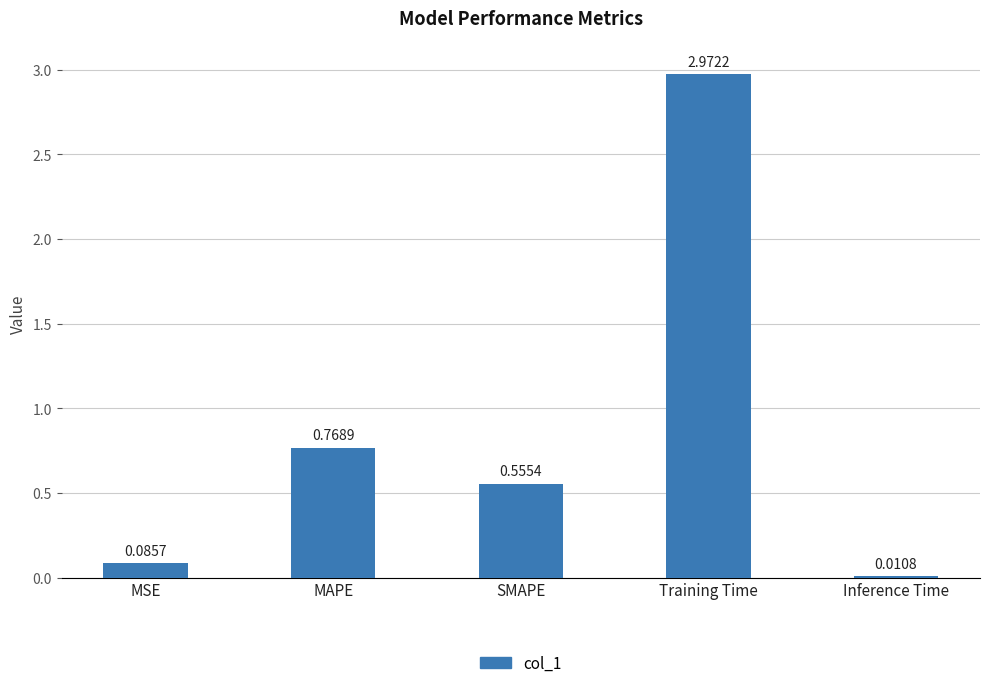

What is the average value?

0.9